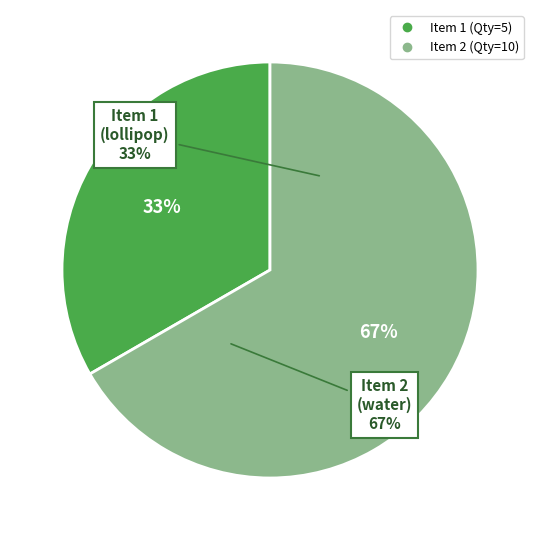

What percentage do 2 and 1 together represent?

100.0%